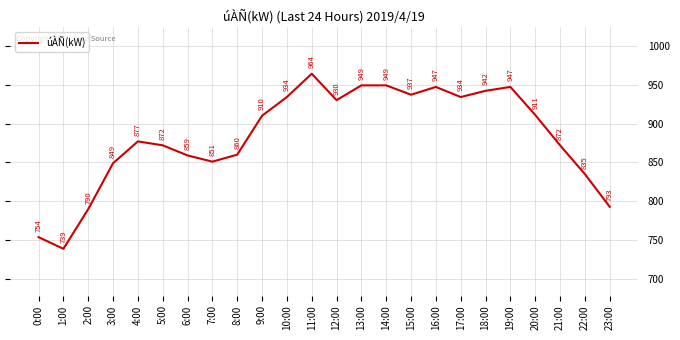

How many interior local valleys (lower than both neighbors) does the data have?

5